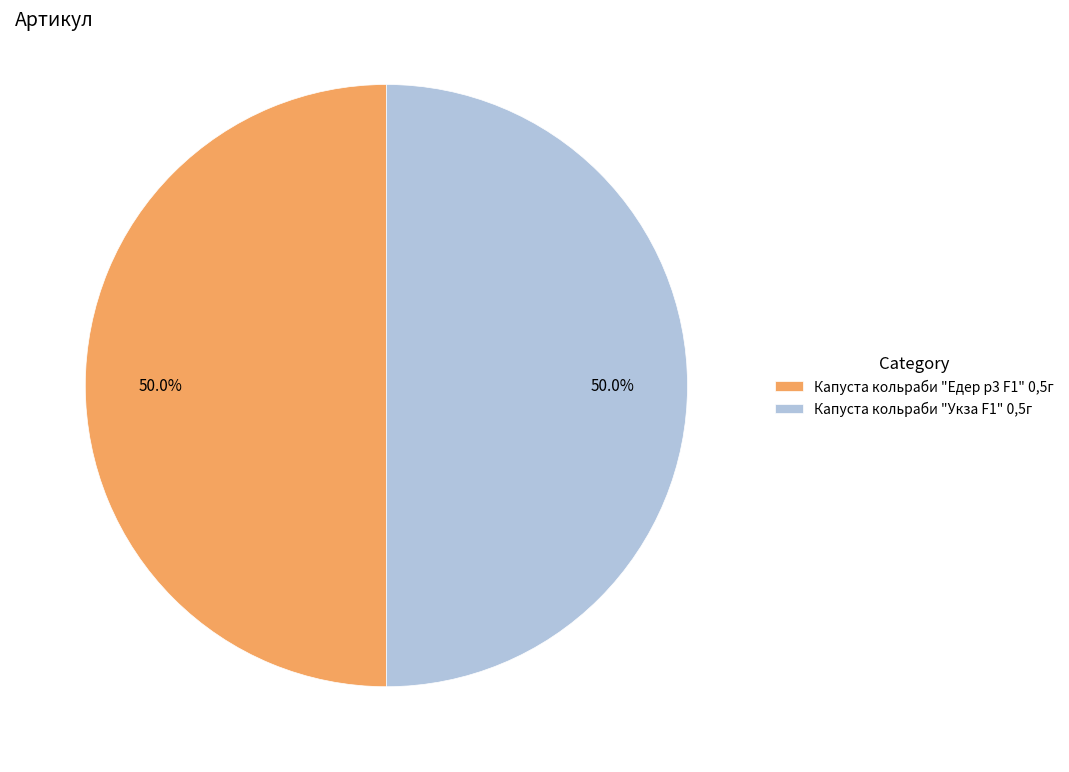

To the nearest percent, what portion does Капуста кольраби "Укза F1" 0,5г represent?

50%